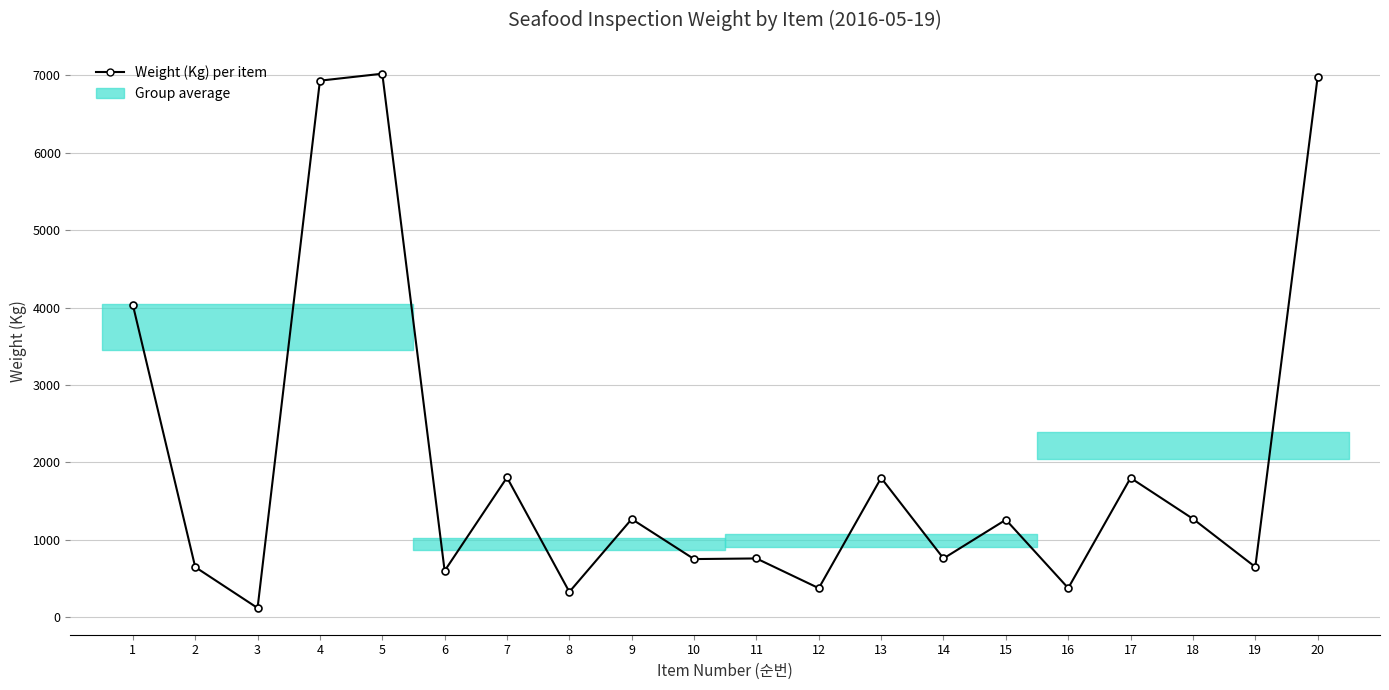

What is the difference between the maximum and minimum values?

6900.0